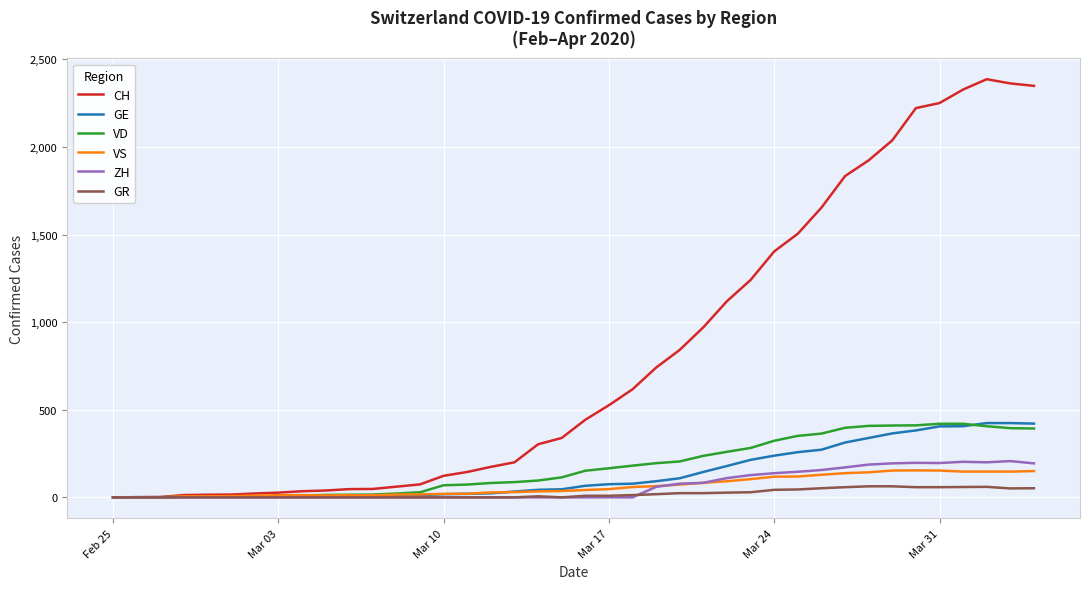

Which series has the largest range (max minus min)?

CH